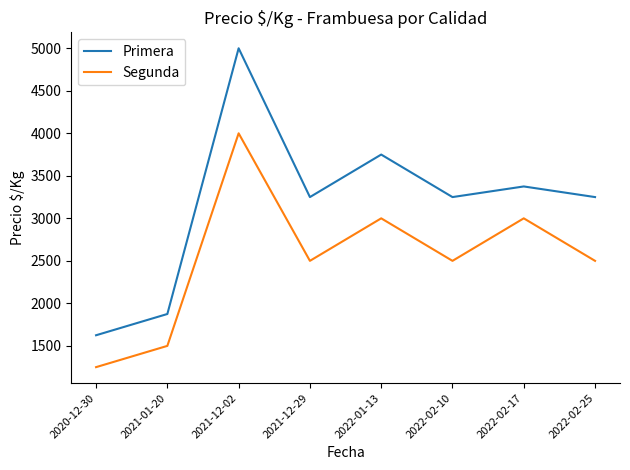

How many interior local peaks does the Segunda series have?

3